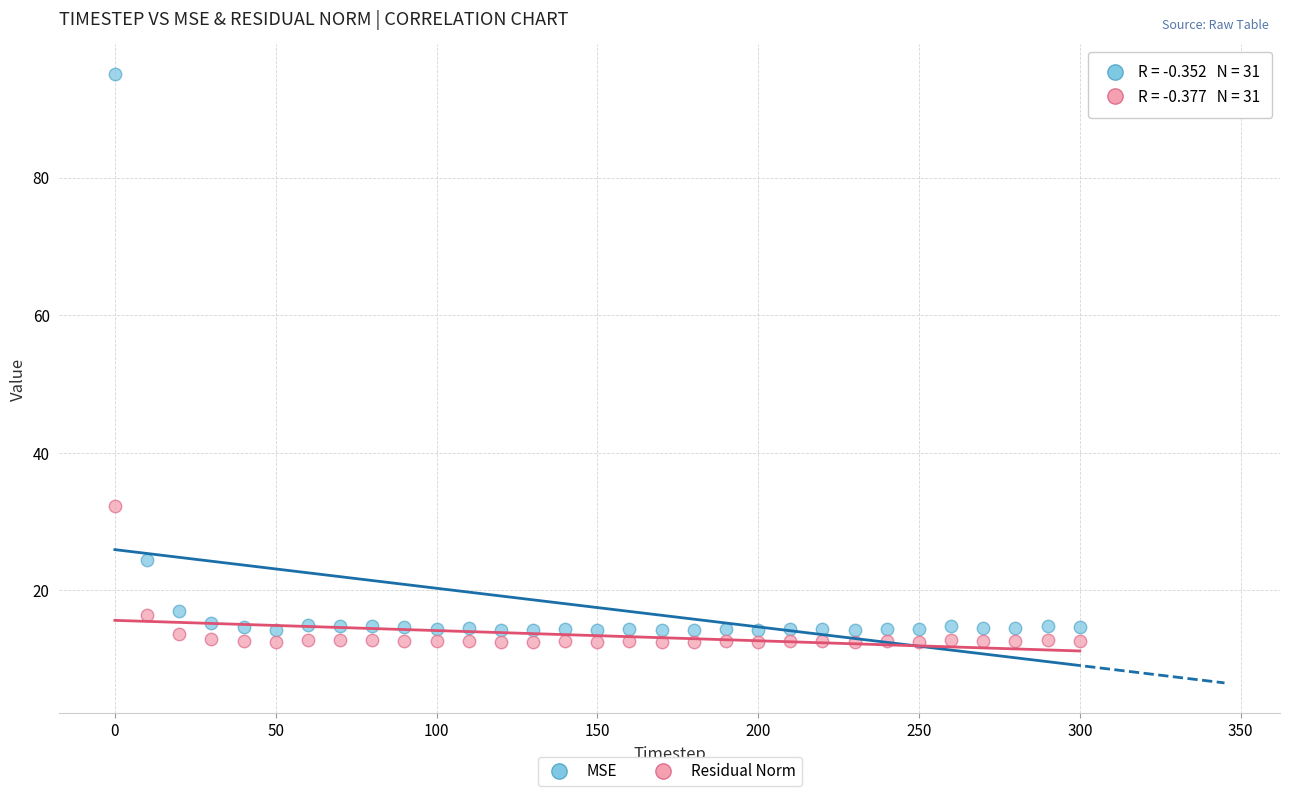

Which series has the largest Y range (max minus min)?

MSE